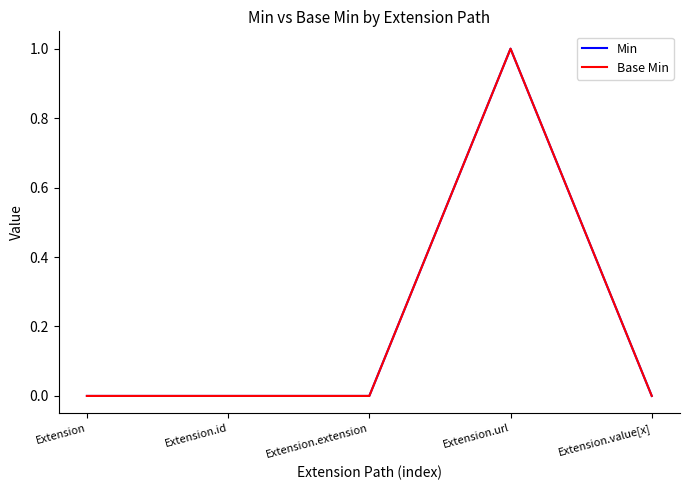

Is this an area chart (filled region under the line)?

No